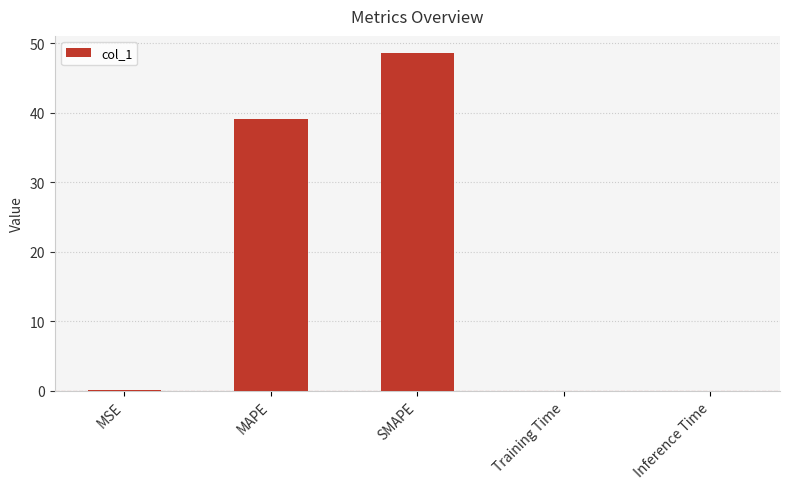

Are the bars grouped side by side (vs. stacked)?

No